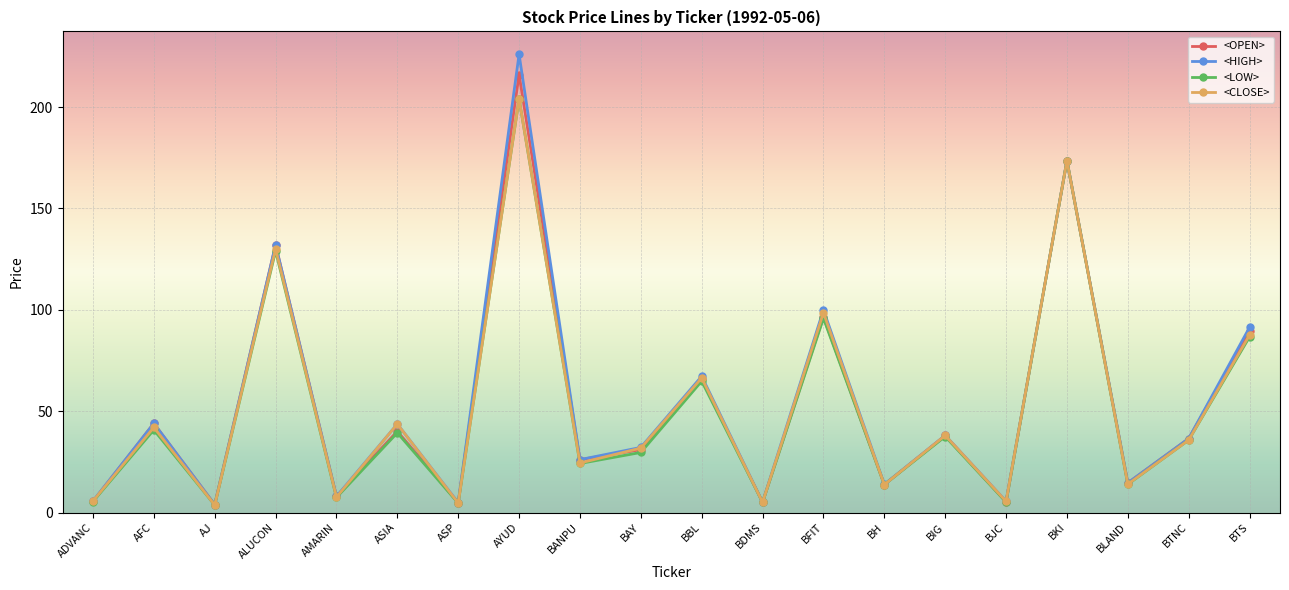

Is this an area chart (filled region under the line)?

No